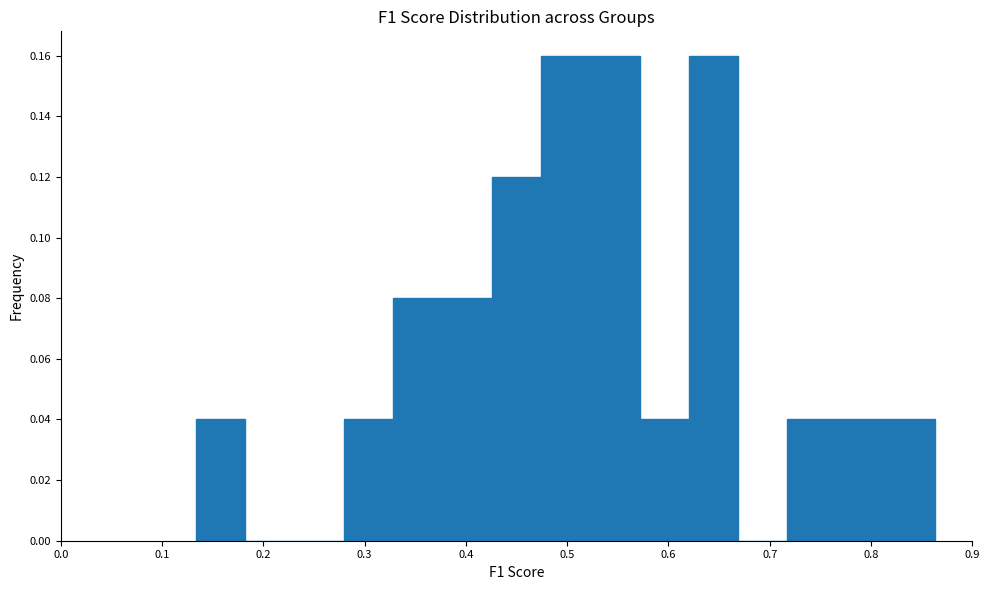

How tall is the bar that spans 0.72 to 0.77 on the x-axis? Neither the bar edges nor the heights are printed on the chart, so give them approximately, as read against the axes.

0.04